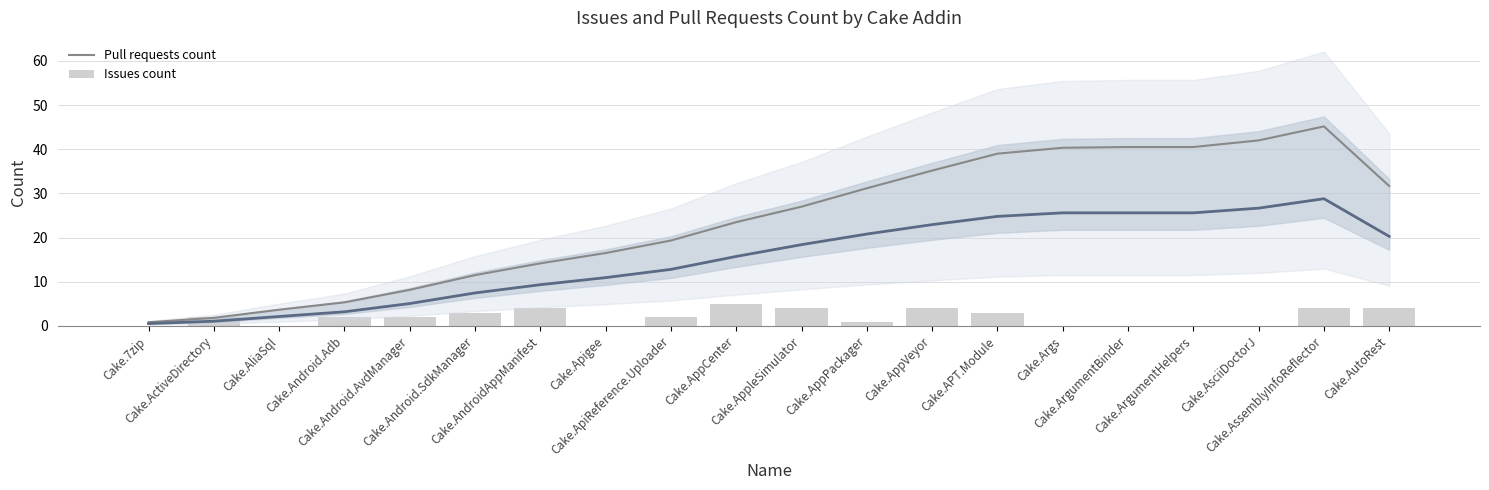

What is the difference between the highest and lowest values at Cake.Args?

40.3